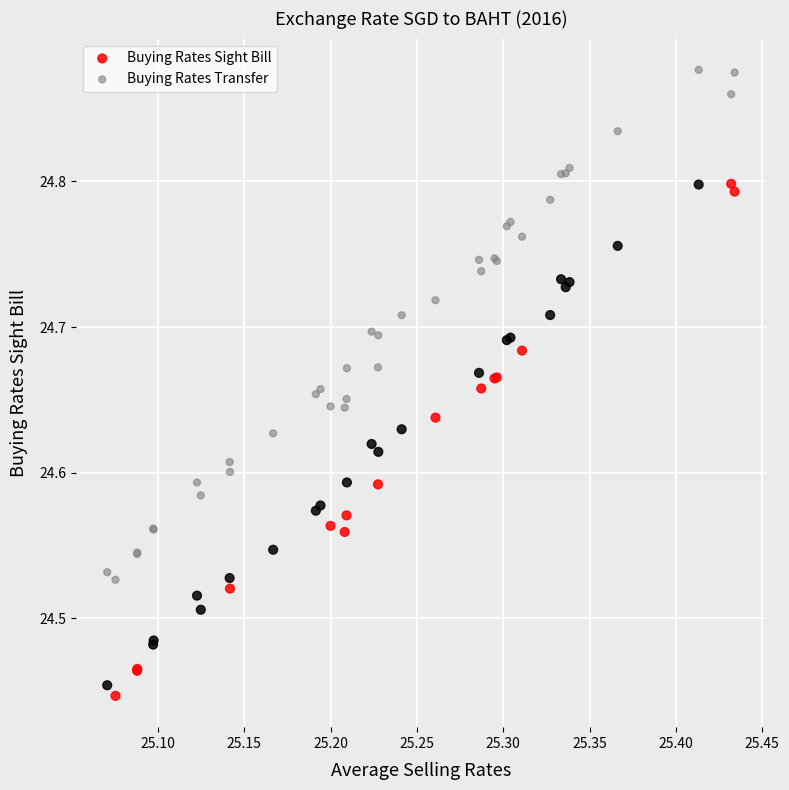

Which series contains the lowest Y value?

Buying Rates Sight Bill